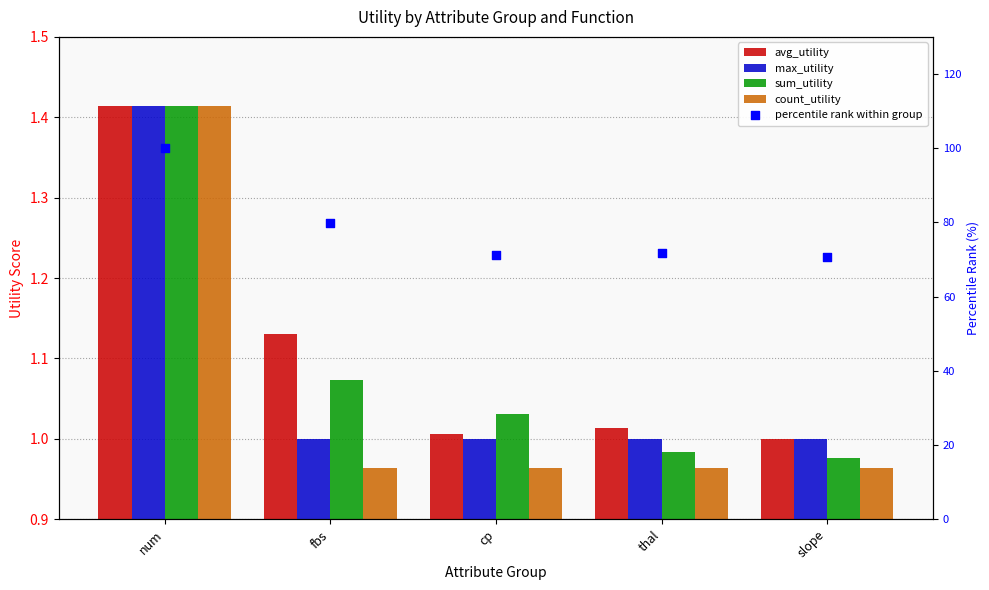

Which series reaches the maximum Y coordinate?

percentile rank within group